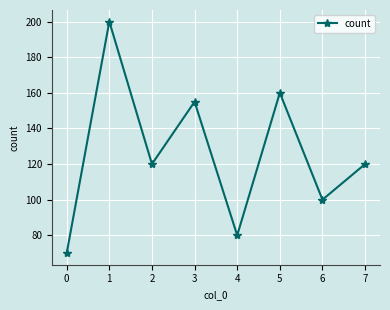

Count the number of categories in the chart.

8